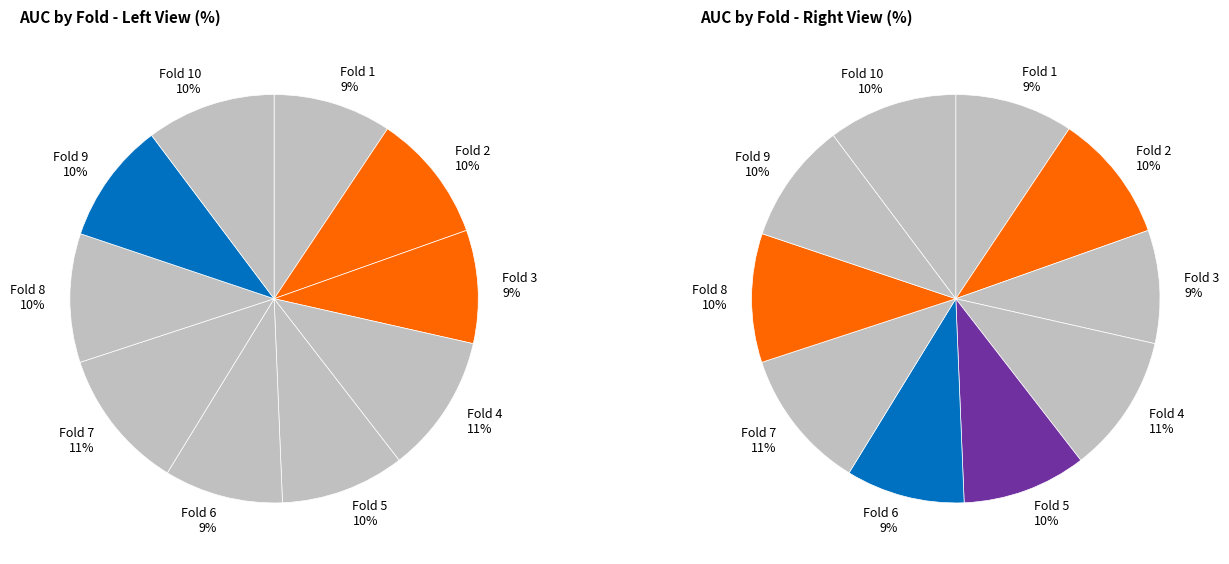

Which category has the smallest portion of the pie?

Fold 3